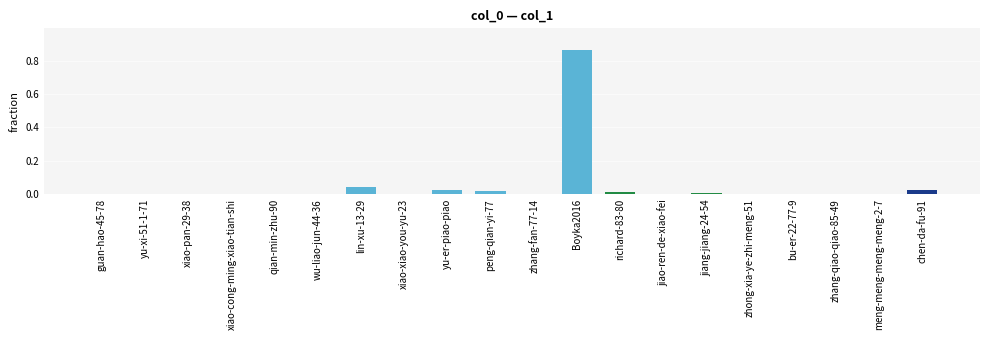

Count the number of categories in the chart.

20